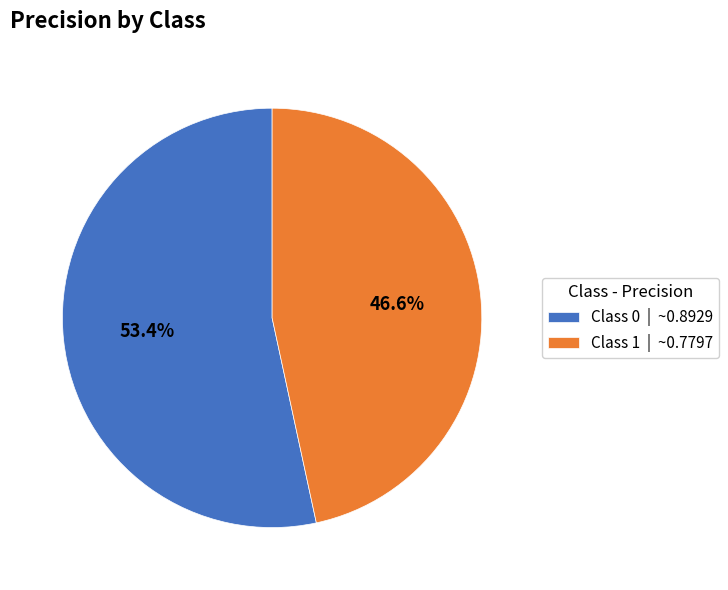

Does any single category account for the majority?

Yes